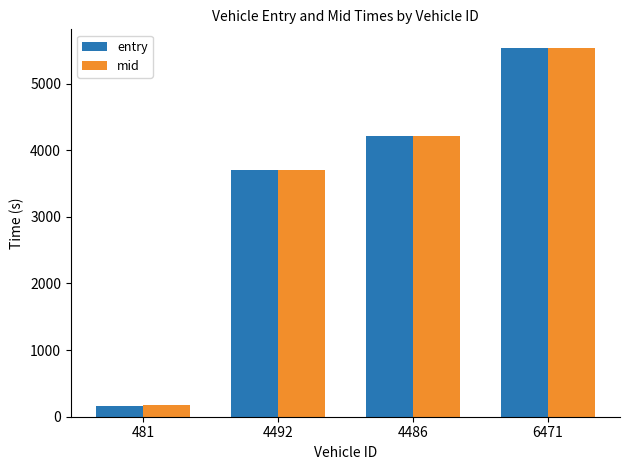

Rank the categories by mid value from lowest to highest.

481, 4492, 4486, 6471